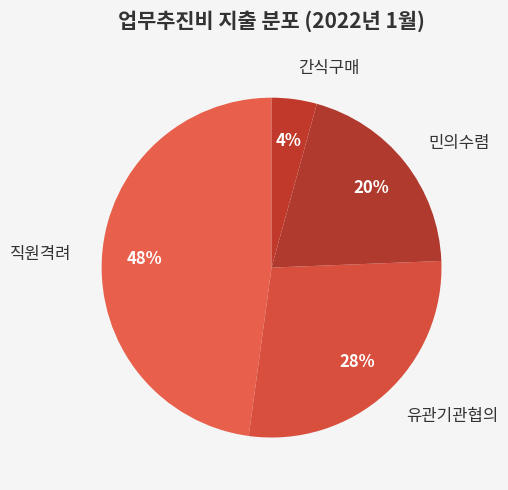

Is there a majority slice in this chart?

No